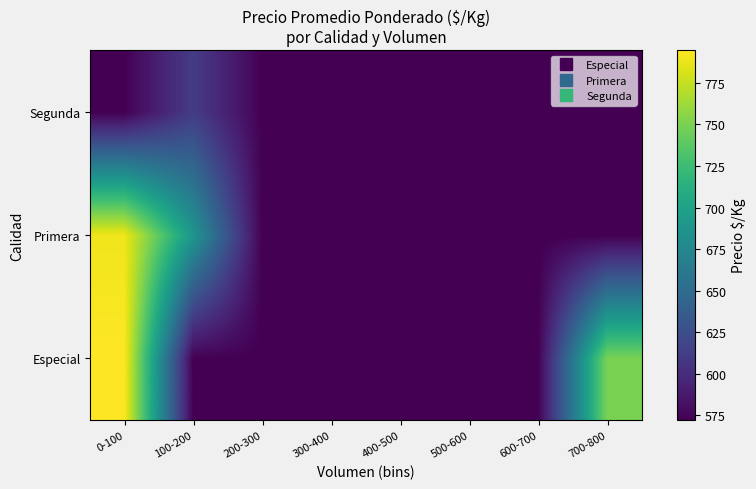

Reading left to right, extract all data points from this chart.

Especial: 0-100=794.7	100-200=572.2	200-300=572.2	300-400=572.2	400-500=572.2	500-600=572.2	600-700=572.2	700-800=750.0
Primera: 0-100=789.7	100-200=689.0	200-300=572.2	300-400=572.2	400-500=572.2	500-600=572.2	600-700=572.2	700-800=572.2
Segunda: 0-100=572.2	100-200=611.5	200-300=572.2	300-400=572.2	400-500=572.2	500-600=572.2	600-700=572.2	700-800=572.2